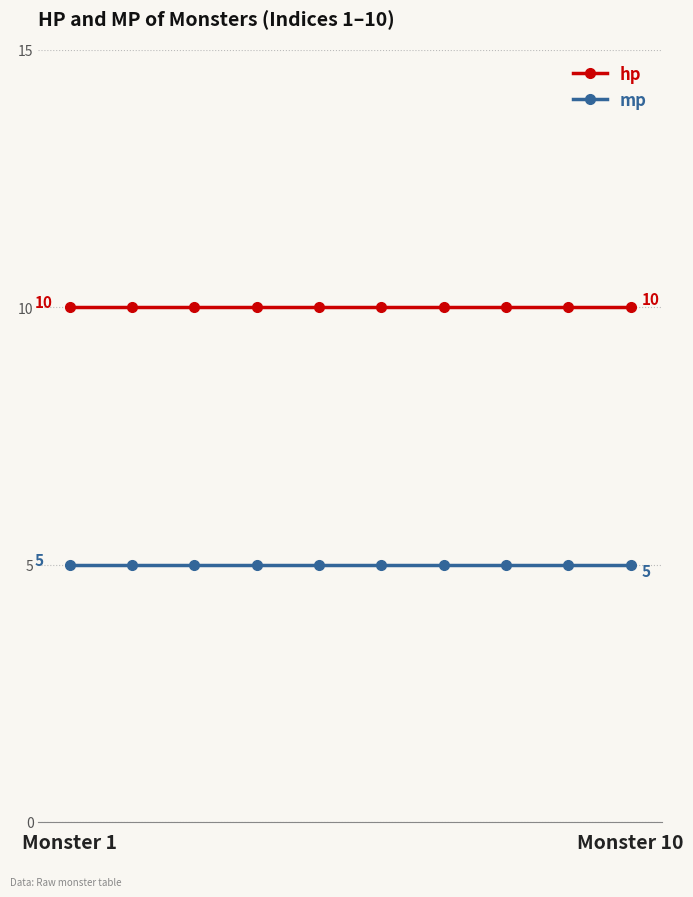

What is the lowest value of the hp series?

10